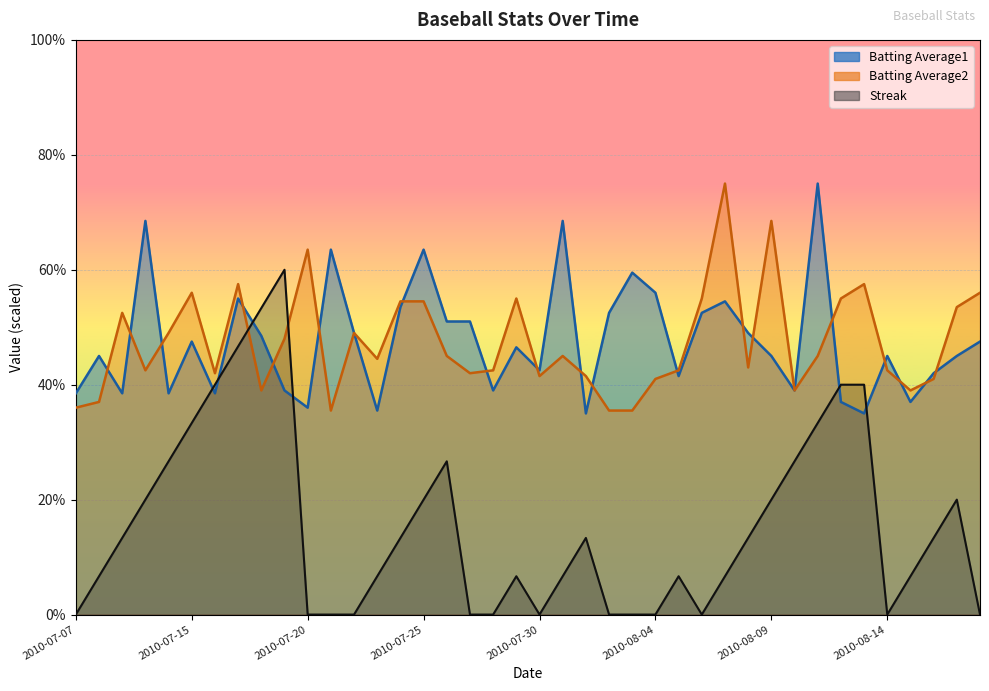

Is it true that Batting Average1 equals 0.7 at 2010-08-09?

False